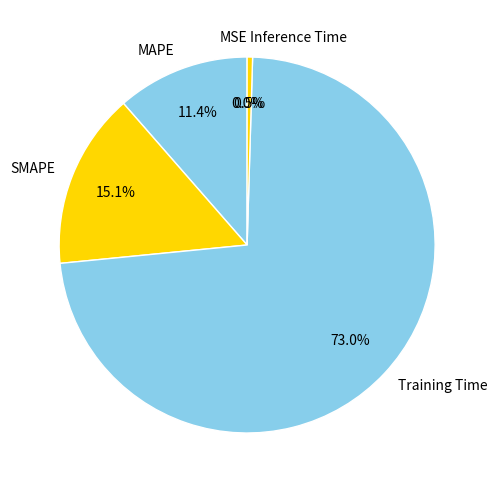

Does SMAPE account for over 50% of the chart?

No